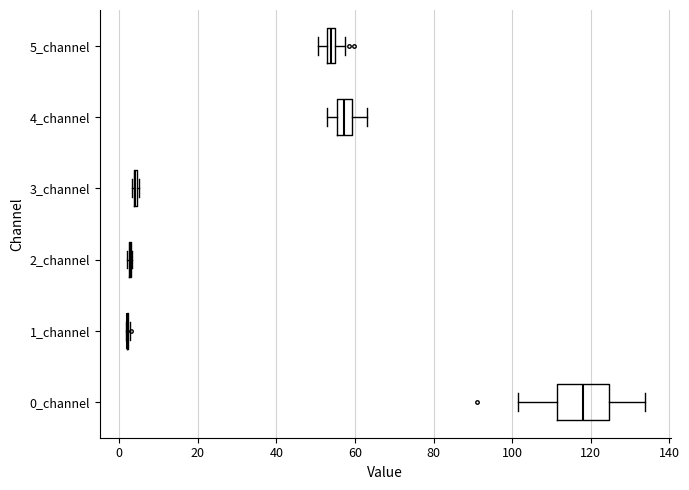

Comparing the boxes themselves (not the whiskers), which one is the widest?

0_channel